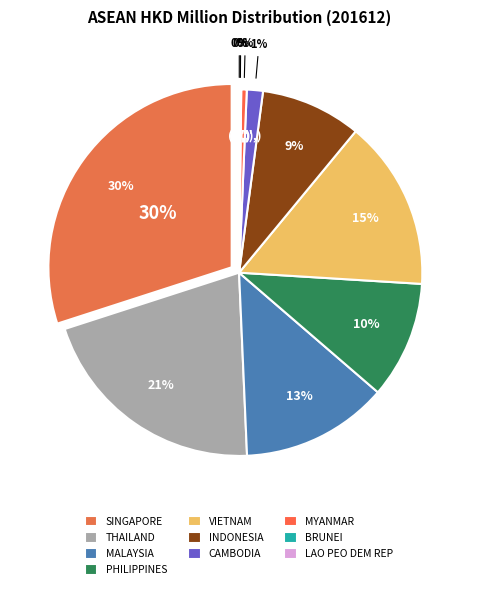

What is the change in value from INDONESIA to MYANMAR?

-4166.6